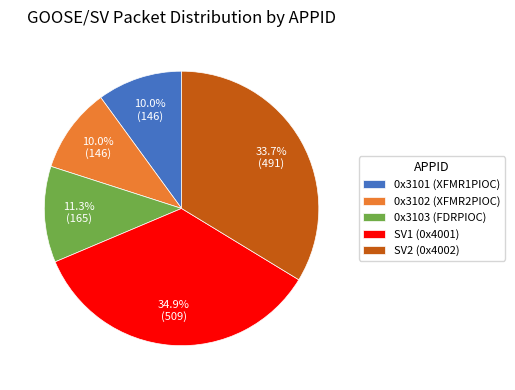

To the nearest percent, what is the average slice percentage?

20%